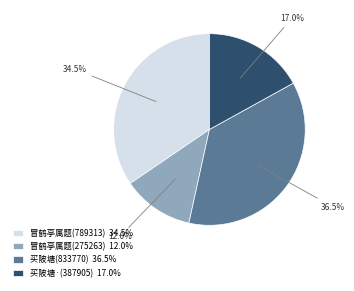

What is the largest slice in the pie chart?

买陂塘(833770) 36.5%